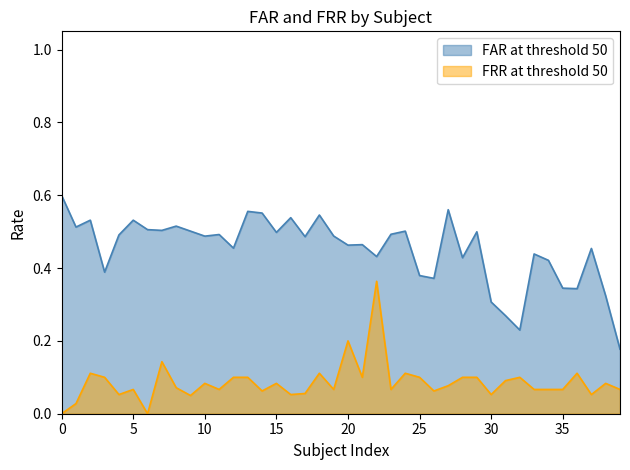

List the series in order of their overall mean, highest first.

FAR at threshold 50, FRR at threshold 50